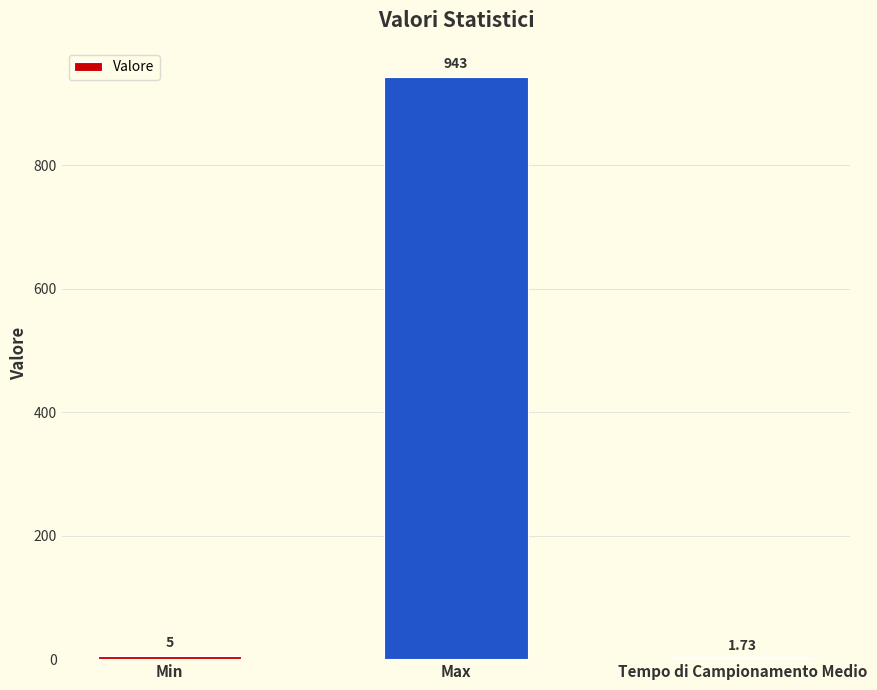

What is the ratio of the value at Max to the value at Min?

188.6